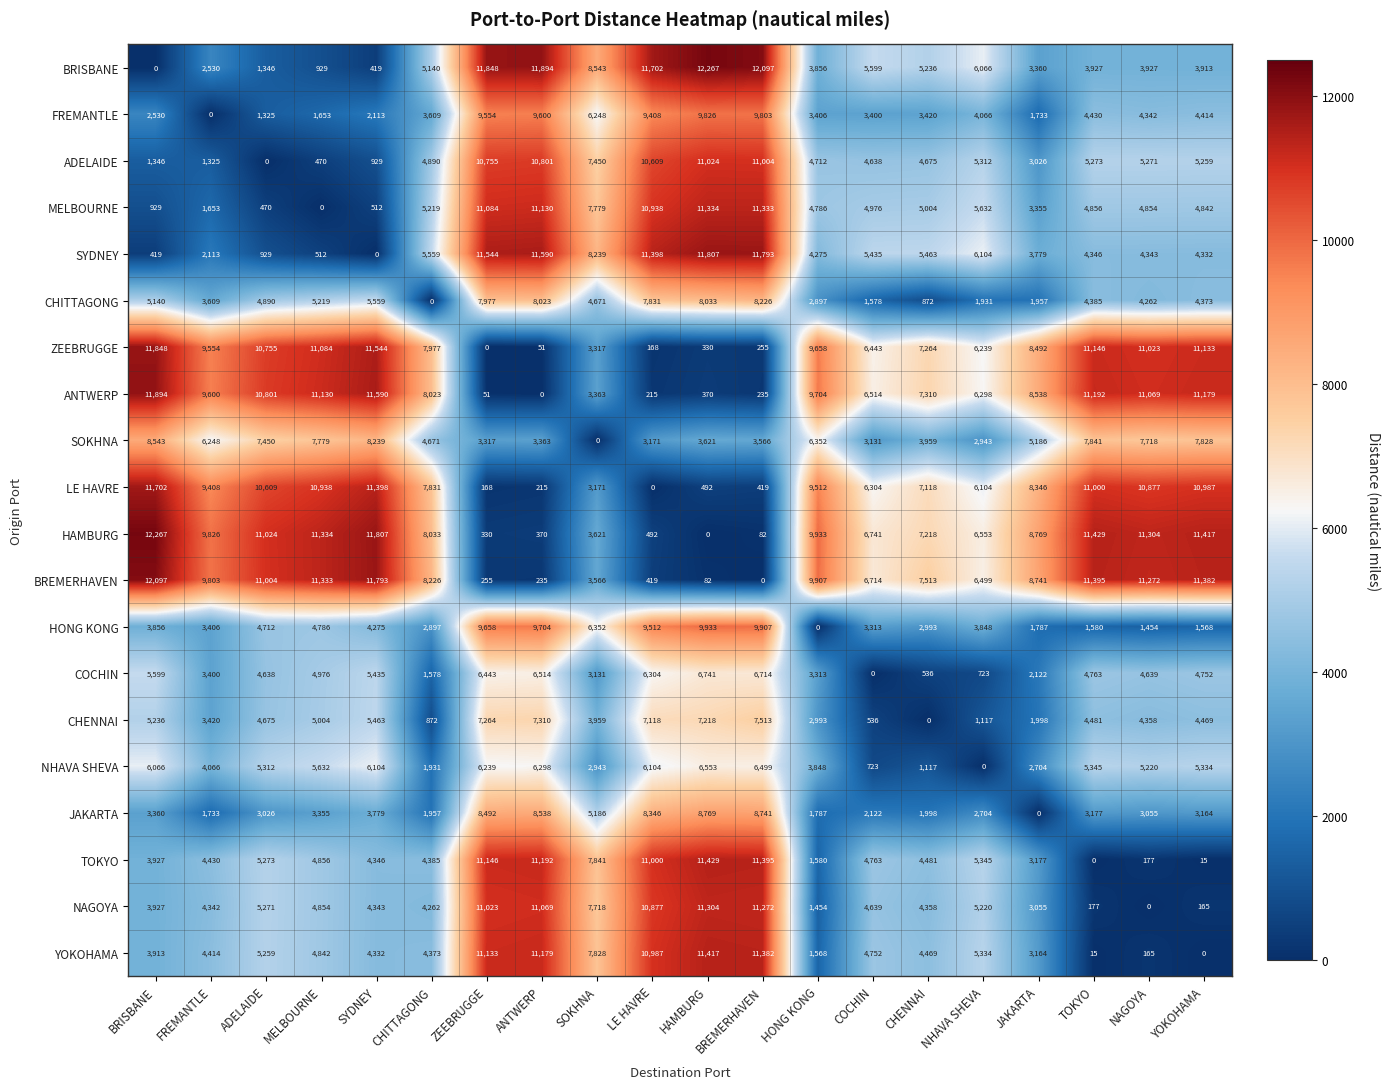

Is it true that YOKOHAMA equals 4469 at CHENNAI?

True